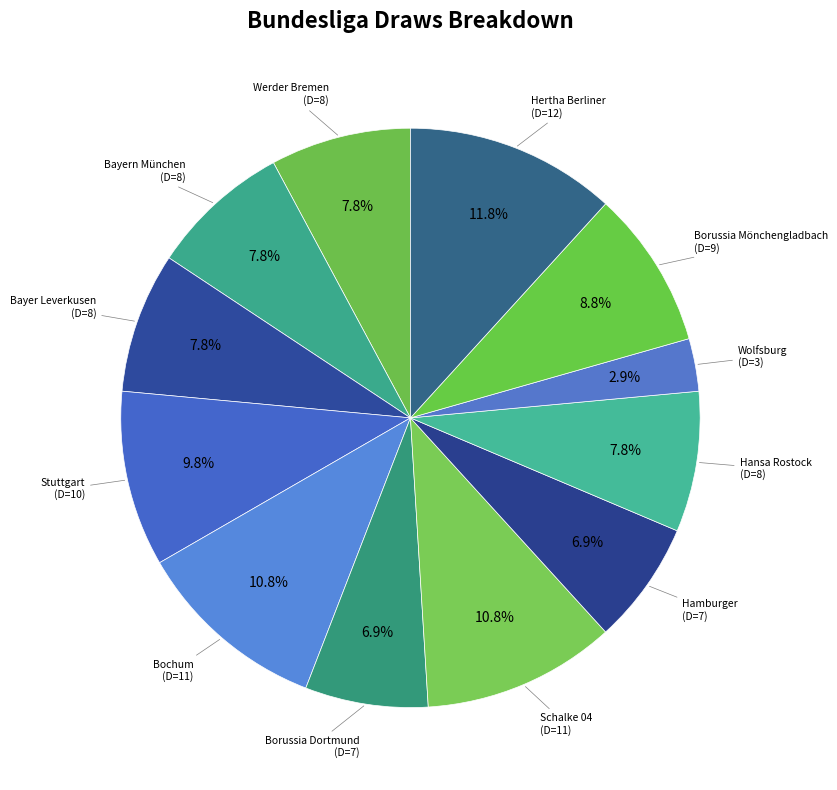

What percentage is the Stuttgart slice, to the nearest percent?

10%